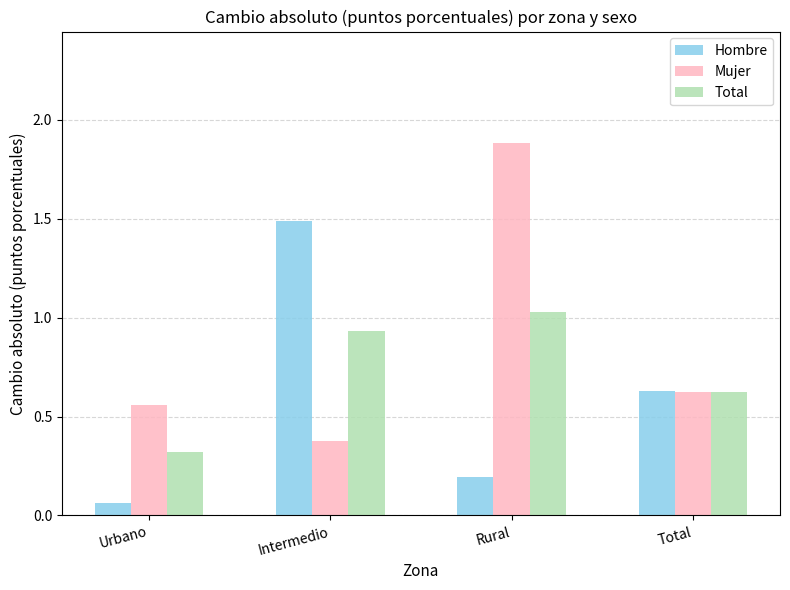

What are all the series names shown in the legend?

Hombre, Mujer, Total